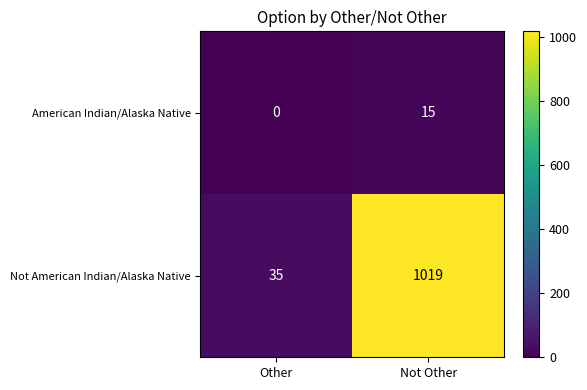

List the series in order of their overall mean, lowest first.

American Indian/Alaska Native, Not American Indian/Alaska Native